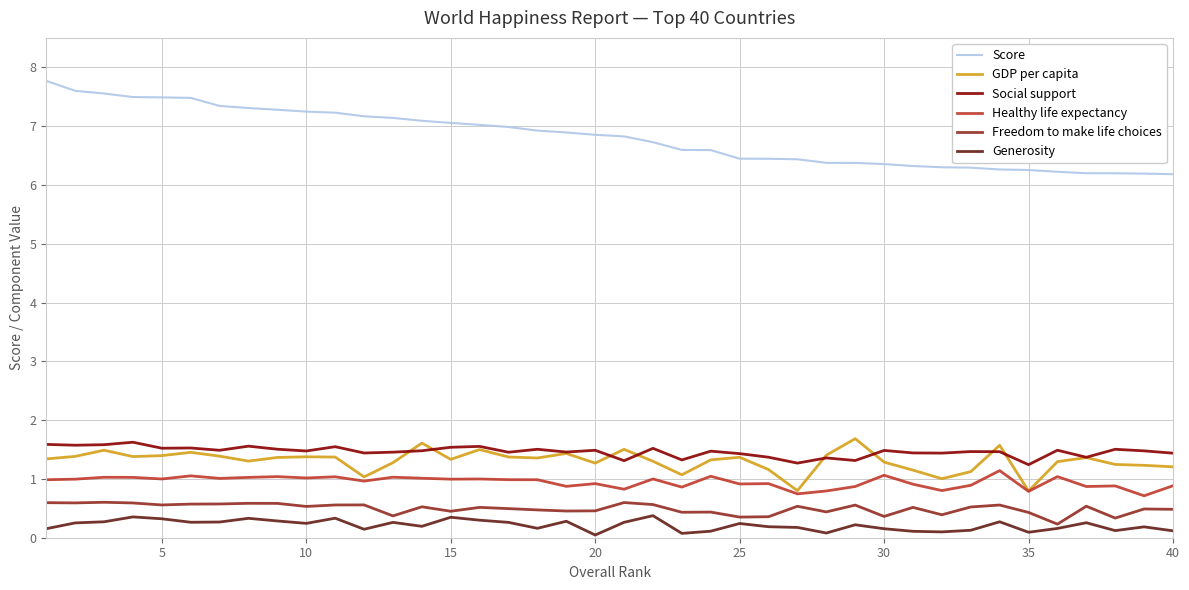

True or false: Score and GDP per capita cross at least once.

False